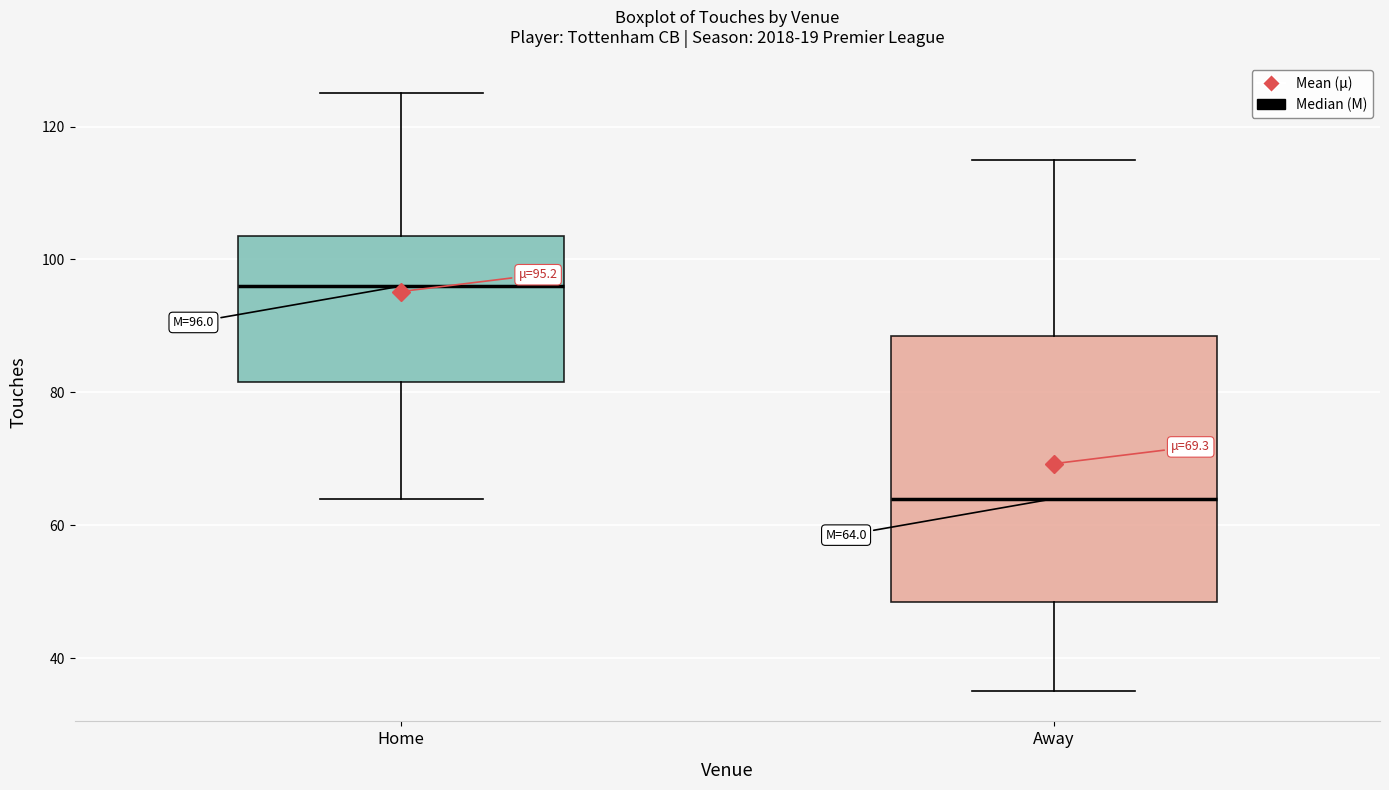

Which box's median line is the lowest?

Away